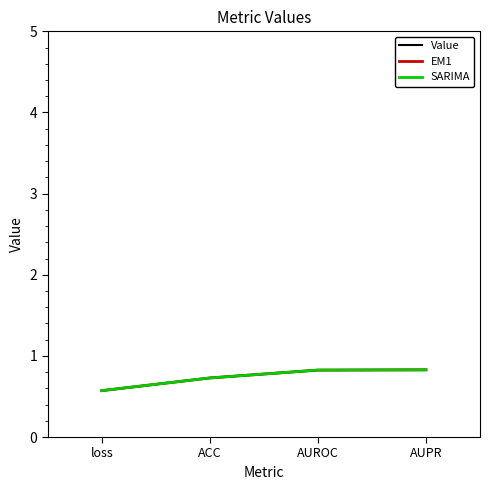

What is the value of the SARIMA point at the 2nd from the left?

0.7